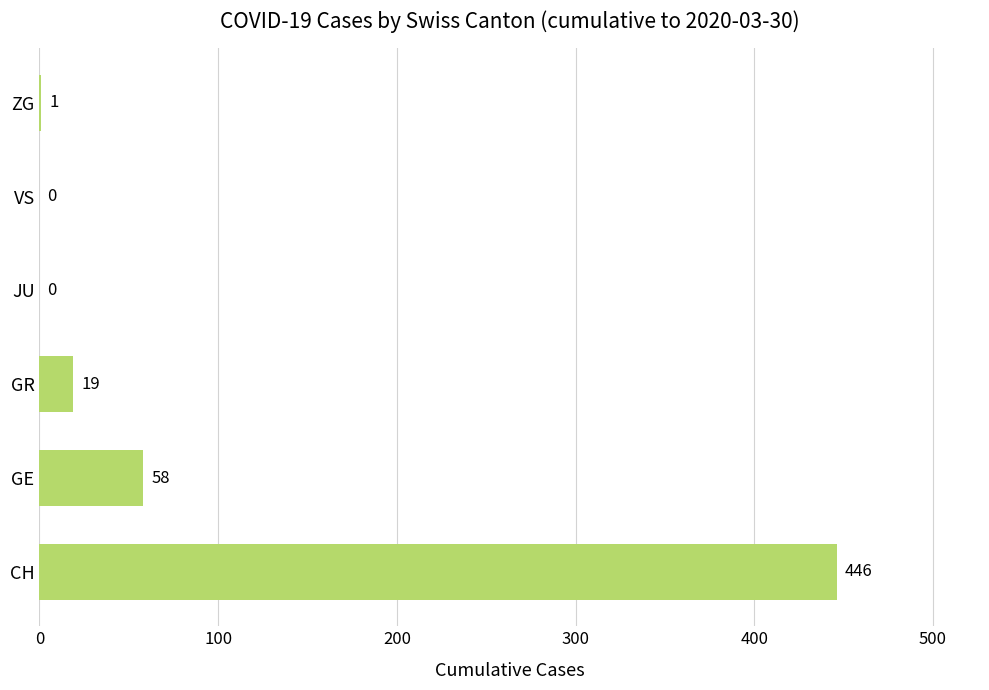

How many series are shown in this chart?

1